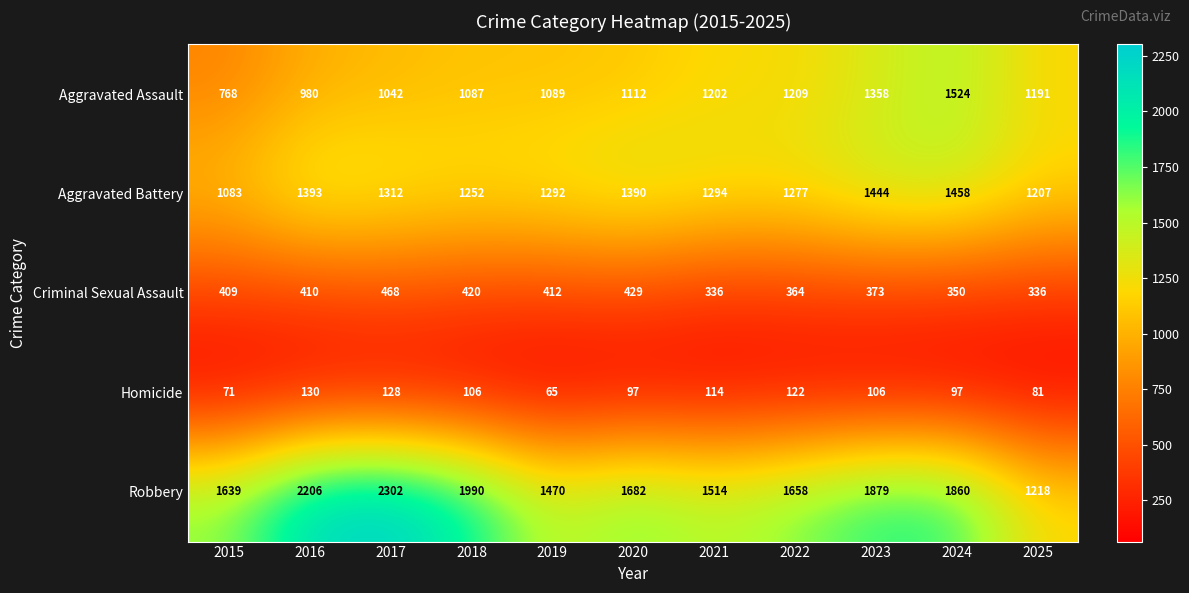

At how many categories does at least one series exceed 1056?

11